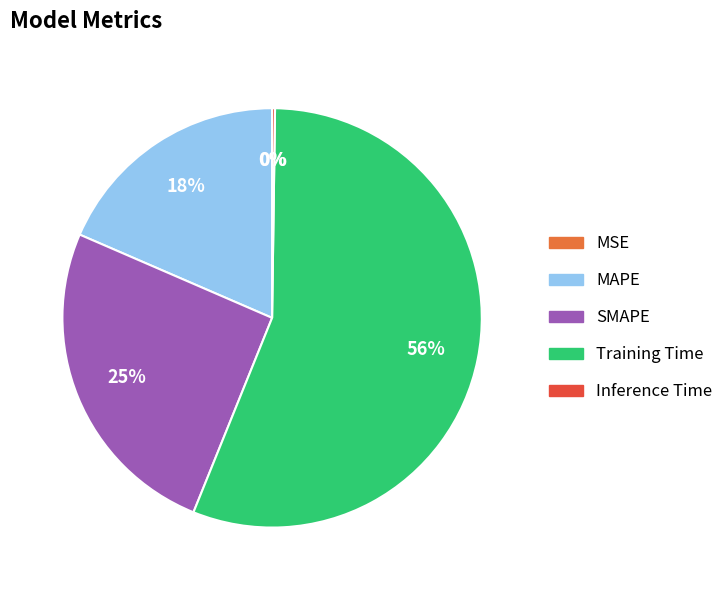

Is it true that SMAPE is 25% of the pie?

True